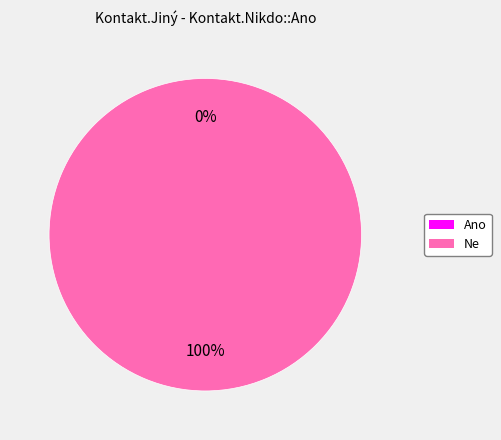

What is the total percentage of Ano and Ne?

100.0%